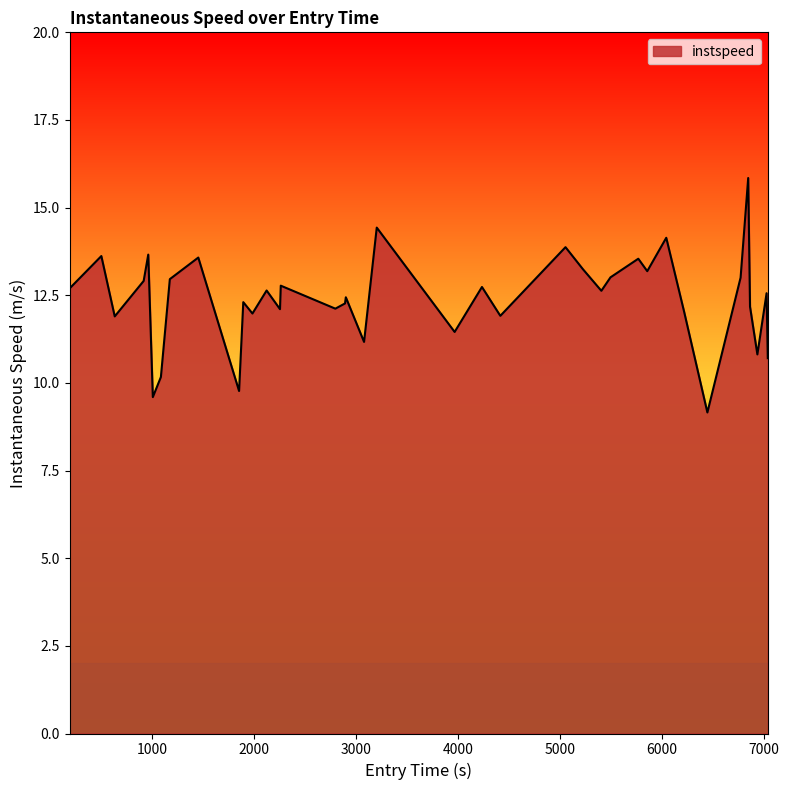

What is the maximum value shown in the chart?

15.8